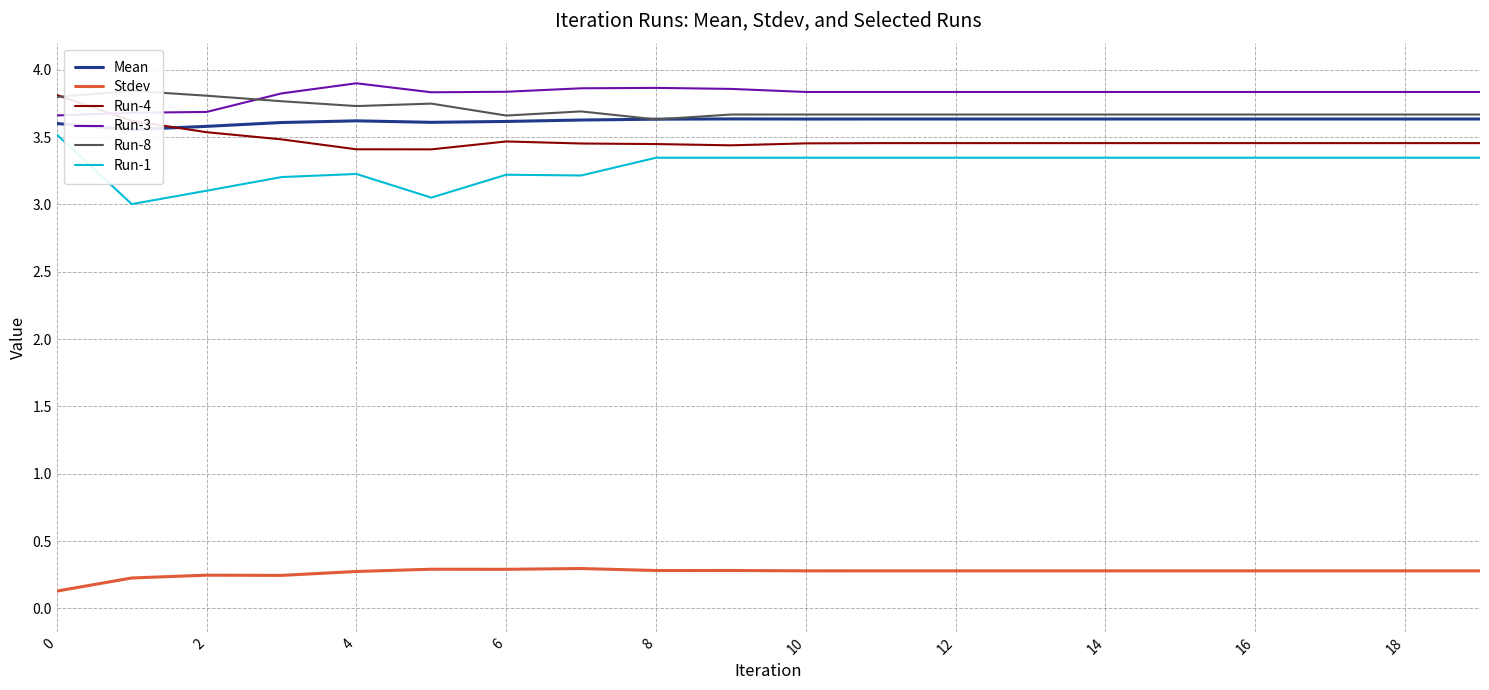

Reading left to right, transcribe all the data shown in this chart.

Mean: 3.6	3.6	3.6	3.6	3.6	3.6	3.6	3.6	3.6	3.6	3.6	3.6	3.6	3.6	3.6	3.6	3.6	3.6	3.6	3.6
Stdev: 0.1	0.2	0.2	0.2	0.3	0.3	0.3	0.3	0.3	0.3	0.3	0.3	0.3	0.3	0.3	0.3	0.3	0.3	0.3	0.3
Run-4: 3.8	3.6	3.5	3.5	3.4	3.4	3.5	3.5	3.4	3.4	3.5	3.5	3.5	3.5	3.5	3.5	3.5	3.5	3.5	3.5
Run-3: 3.7	3.7	3.7	3.8	3.9	3.8	3.8	3.9	3.9	3.9	3.8	3.8	3.8	3.8	3.8	3.8	3.8	3.8	3.8	3.8
Run-8: 3.8	3.8	3.8	3.8	3.7	3.7	3.7	3.7	3.6	3.7	3.7	3.7	3.7	3.7	3.7	3.7	3.7	3.7	3.7	3.7
Run-1: 3.5	3.0	3.1	3.2	3.2	3.1	3.2	3.2	3.3	3.3	3.3	3.3	3.3	3.3	3.3	3.3	3.3	3.3	3.3	3.3